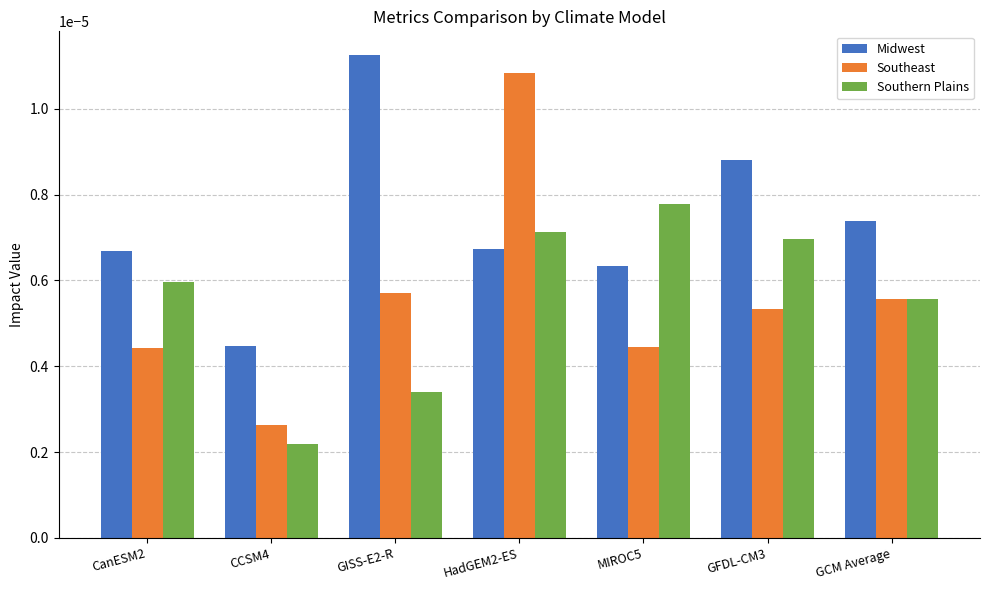

Which series has the largest range (max minus min)?

Southeast